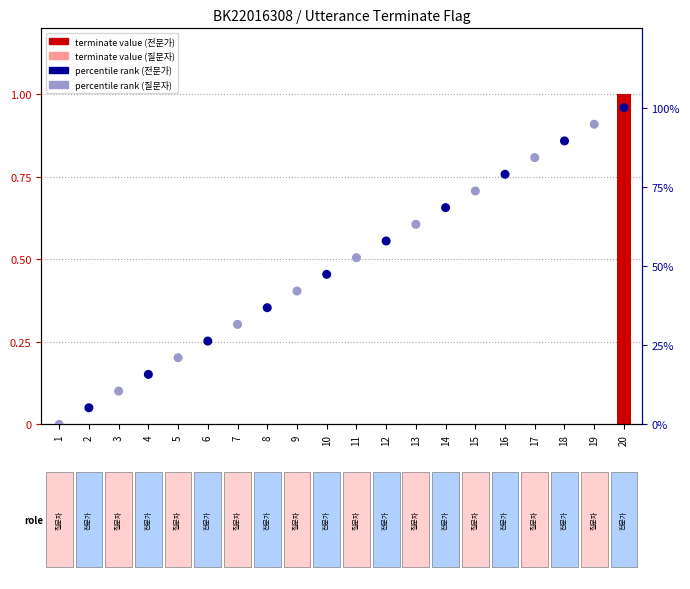

Which series contains the highest Y value?

percentile rank within utterance